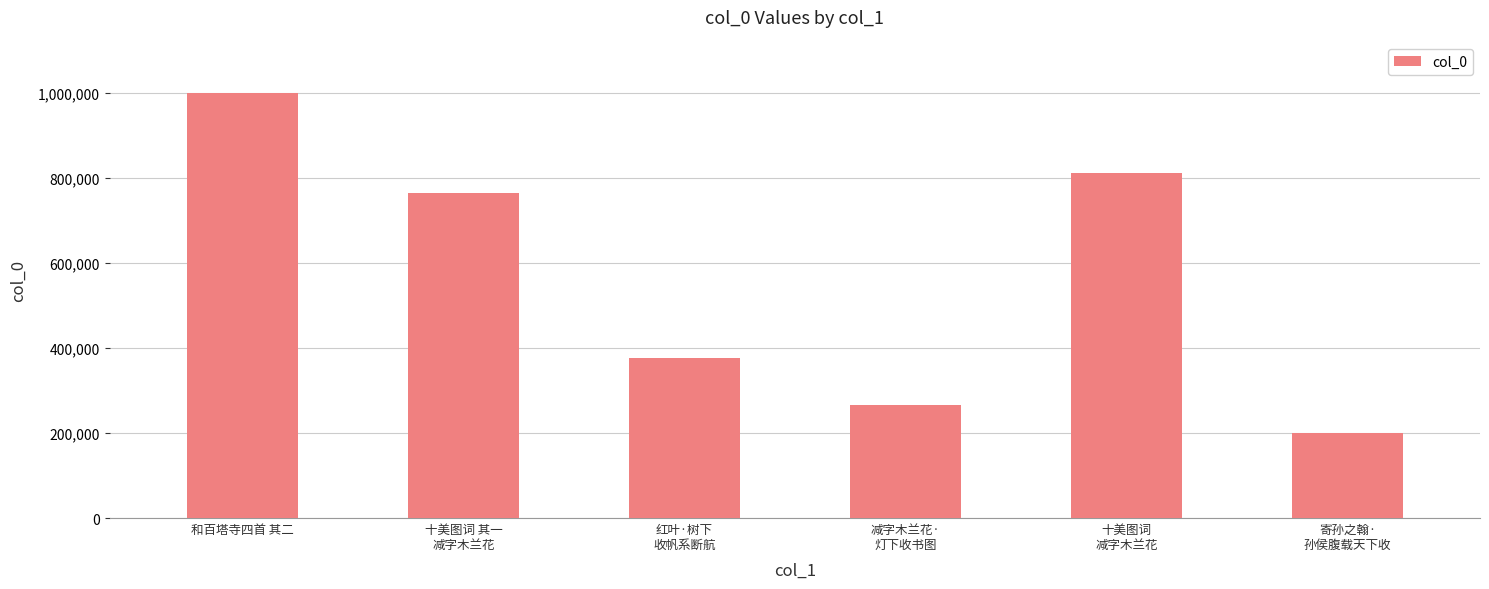

True or false: the data shows 997945 at 和百塔寺四首 其二.

True